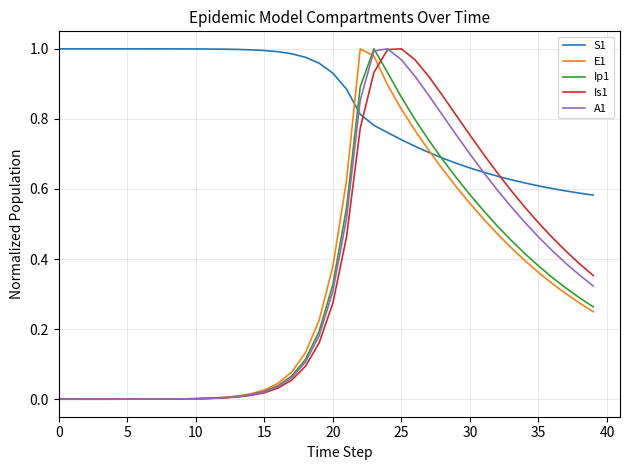

How many lines are shown in the chart?

5